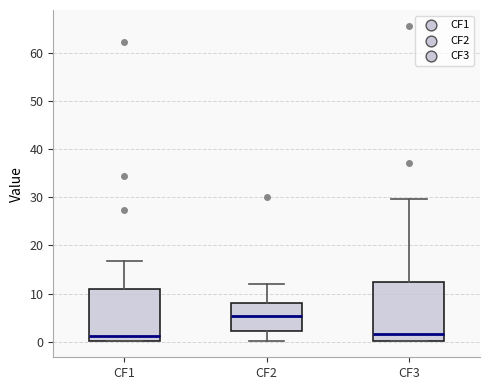

Reading left to right, transcribe this box plot: for each box, give where its median line is, the range the box spans, and where its two whiskers end, as read against the y-axis. The values are not printed on the chart, so give them approximately, as read against the axis.

CF1: median 1, box 0 to 11, whiskers 0 to 17
CF2: median 5, box 2 to 8, whiskers 0 to 12
CF3: median 2, box 0 to 12, whiskers 0 to 30